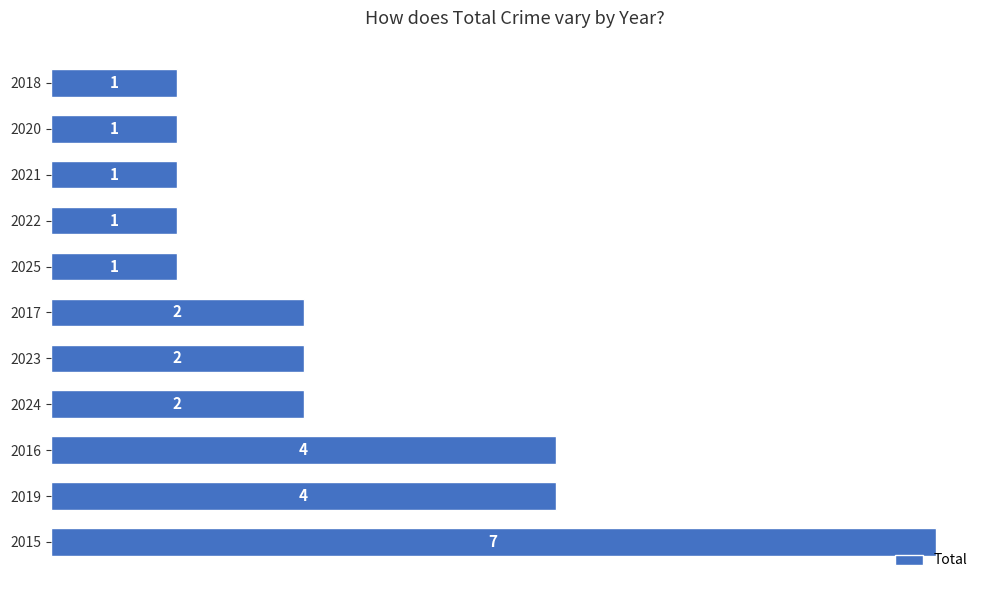

True or false: the data shows 2 at 2021.

False